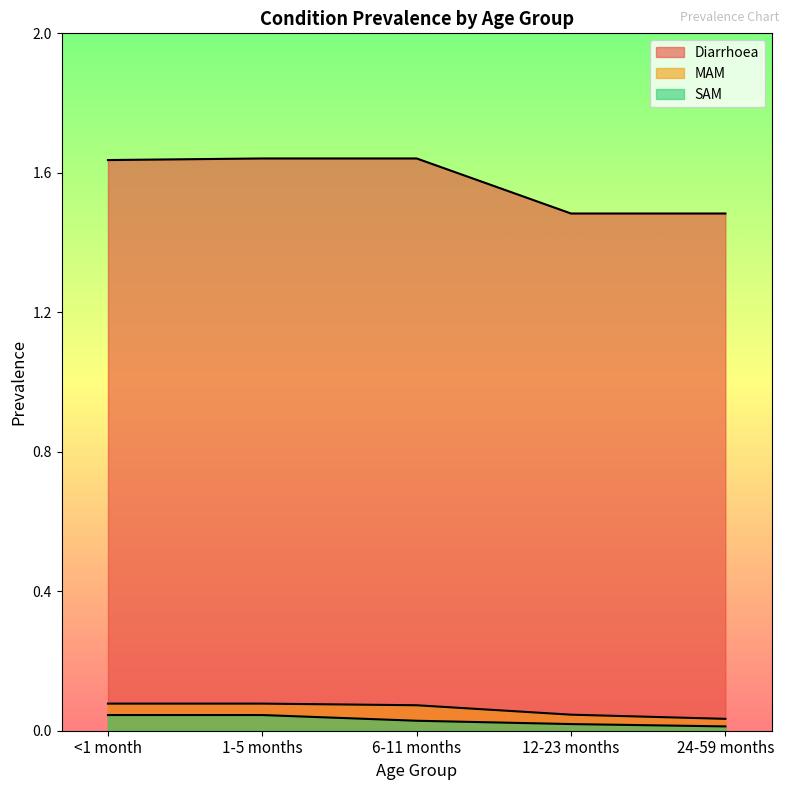

How many lines are shown in the chart?

3